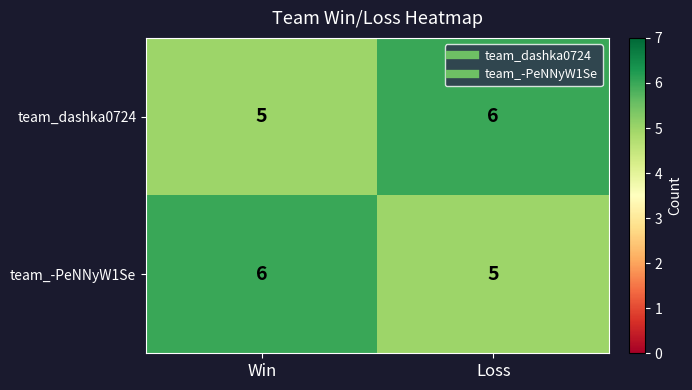

The team_-PeNNyW1Se series shows 1 at Loss. True or false?

False